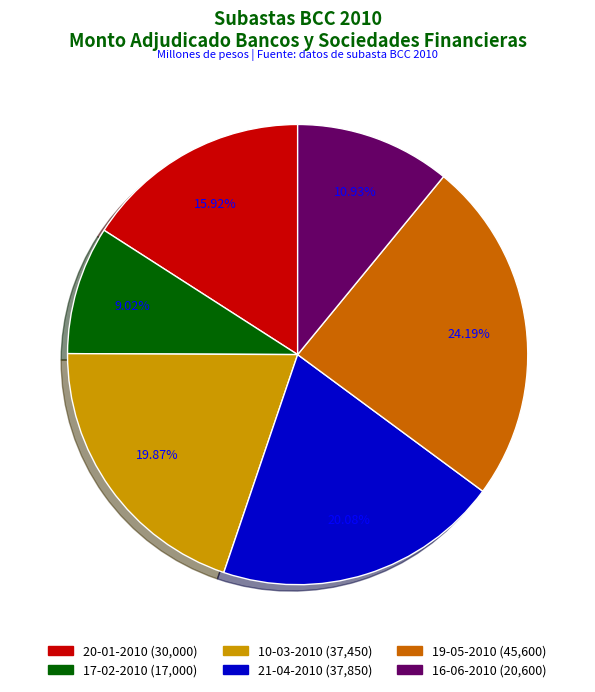

What percentage do 21-04-2010 and 20-01-2010 together represent?

36.0%